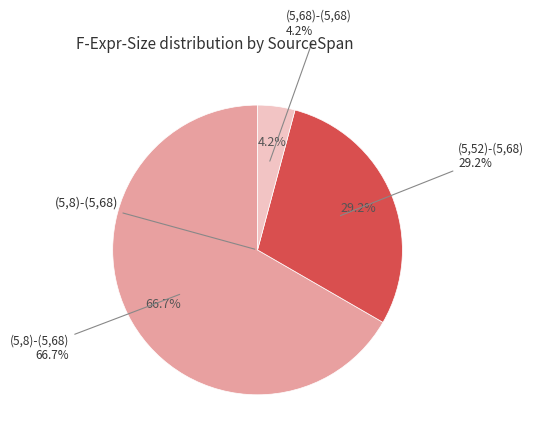

True or false: (5,52)-(5,68) accounts for 29% of the total.

True